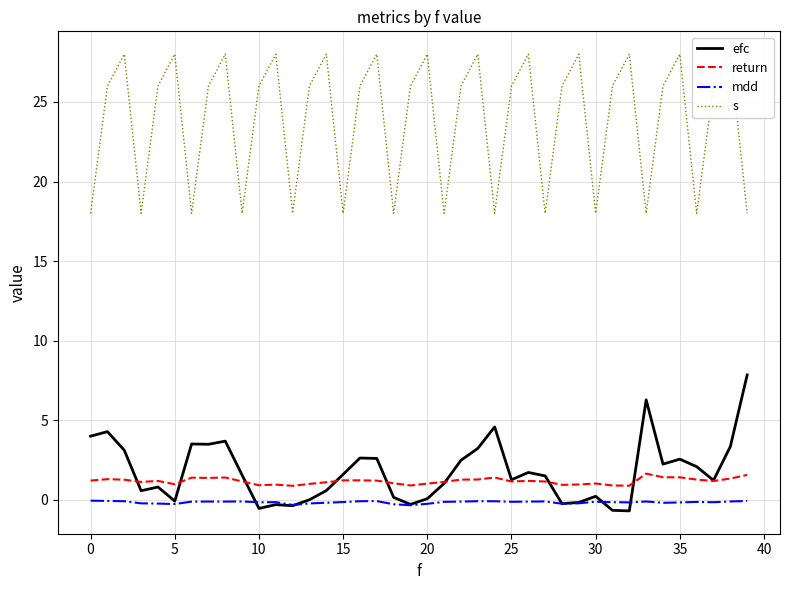

Rank the series by their maximum value, from highest to lowest.

s, efc, return, mdd